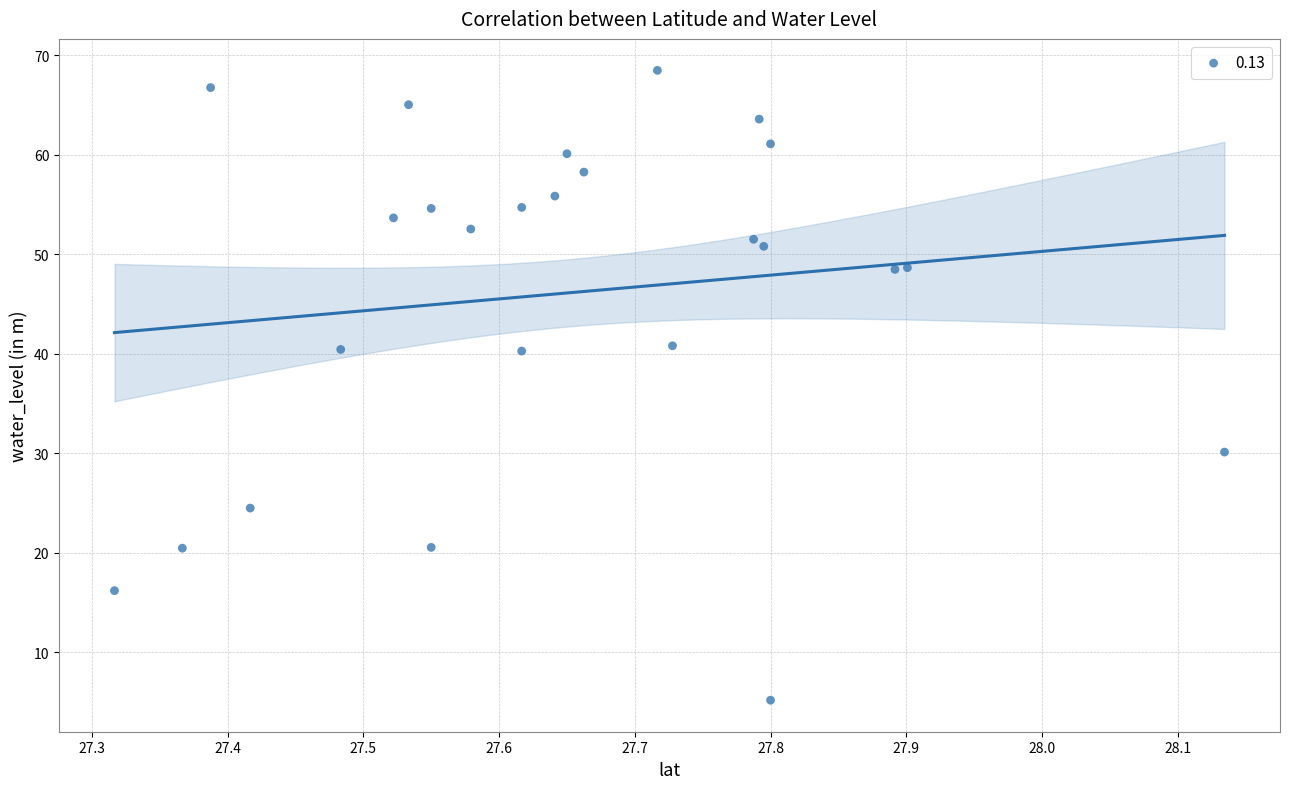

What is the range of Y values (max minus min)?

63.3